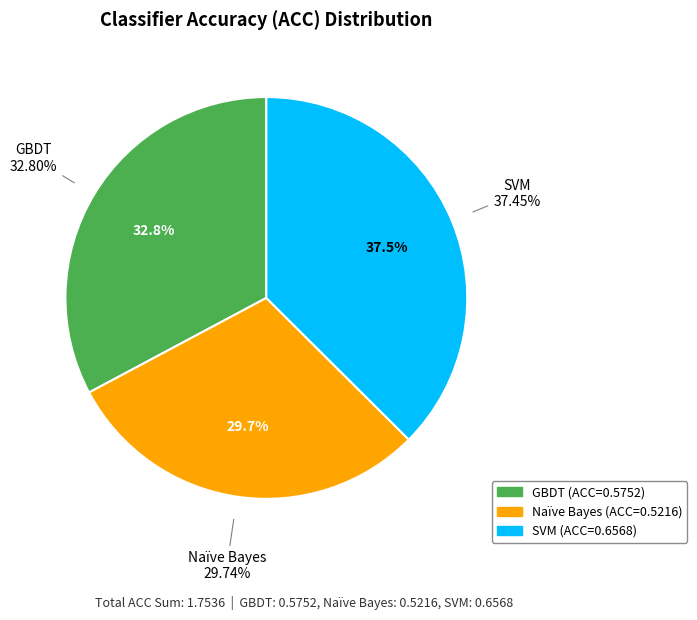

Rank the categories by value from highest to lowest.

SVM, GBDT, Naïve Bayes